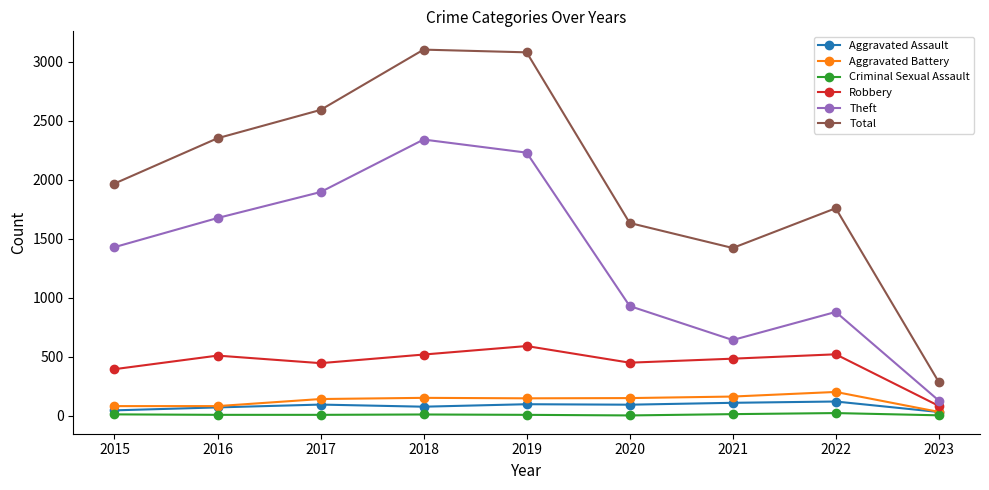

Which series has the largest total across all categories?

Total